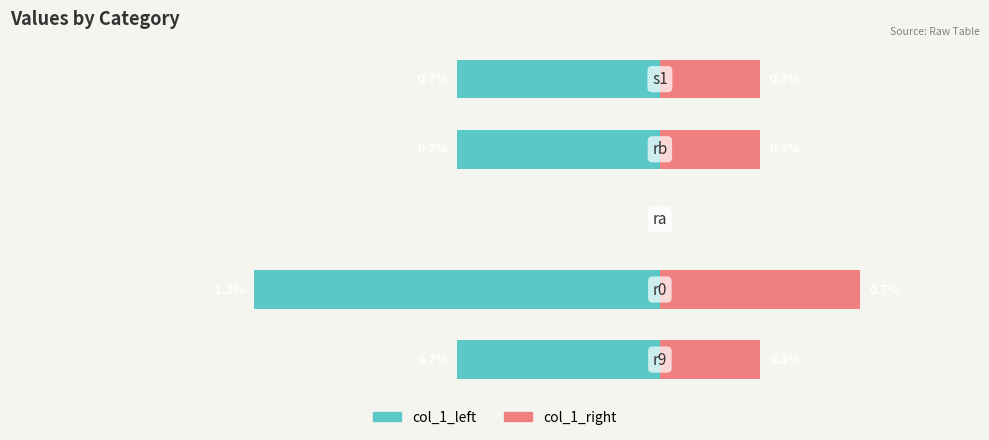

The value of col_1_left at 1 is -0.5. True or false?

False